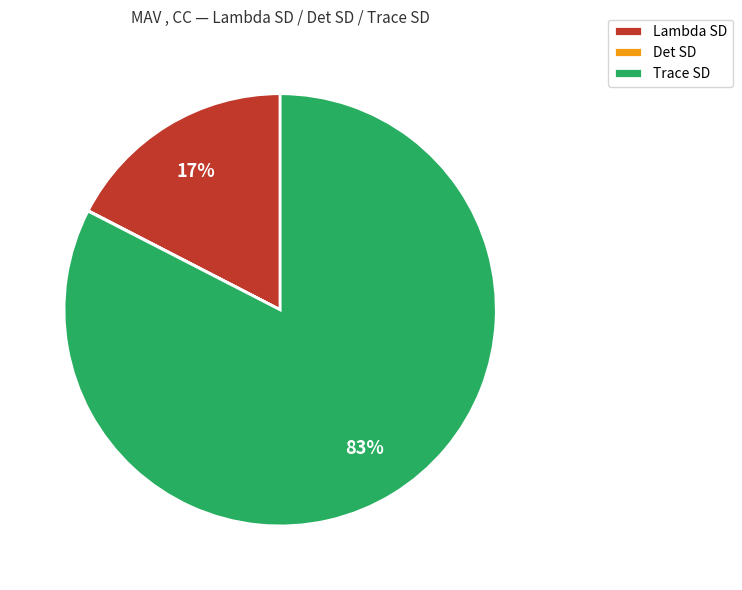

To the nearest percent, what is the difference between the largest and smallest slice percentages?

83%